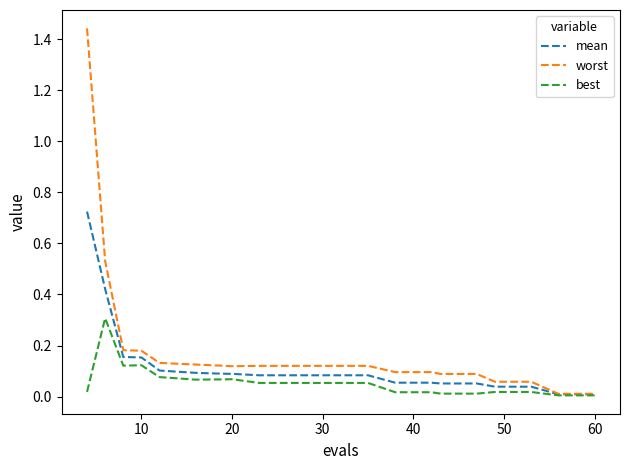

Which series has the largest total across all categories?

worst